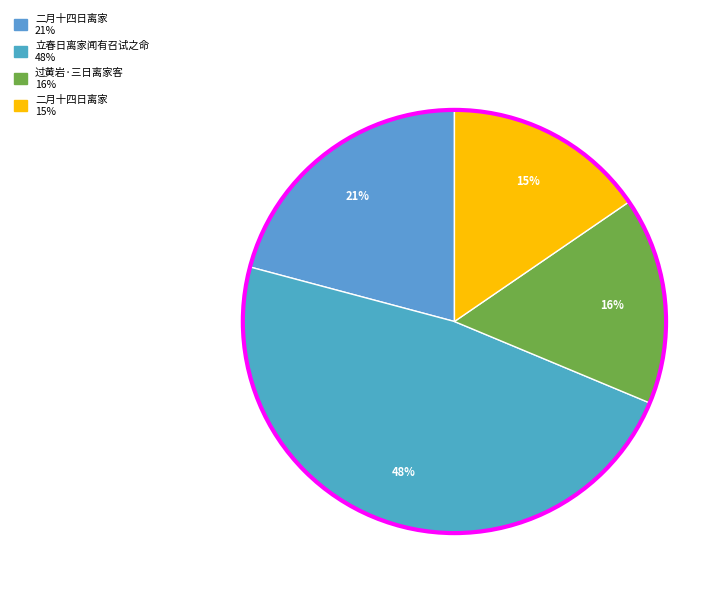

How many segments does this pie chart have?

4